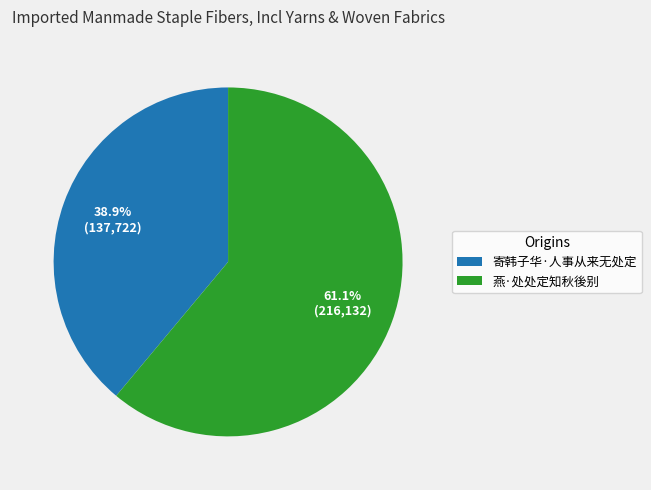

To the nearest percent, what is the average slice percentage?

50%